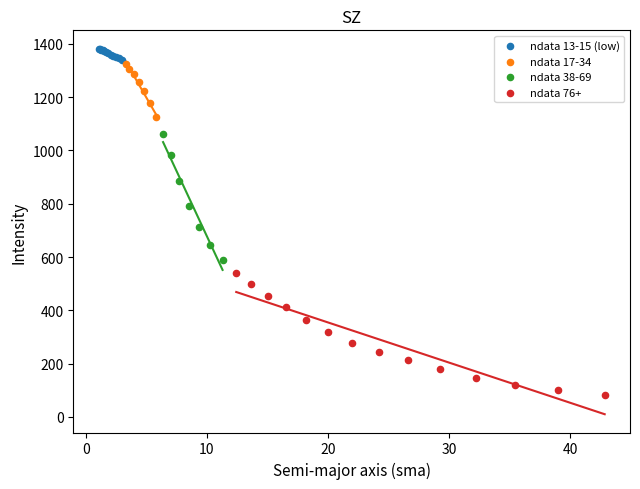

Which series reaches the minimum Y coordinate?

ndata 76+